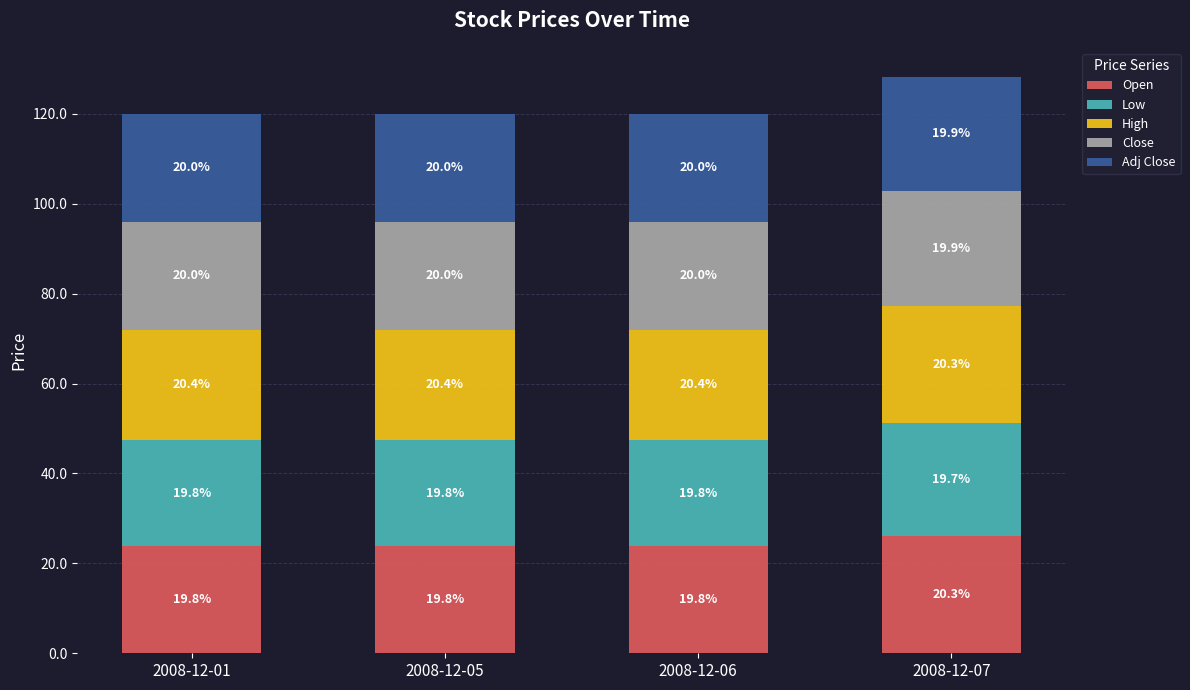

Count the Close values in the range 24 to 25.

3